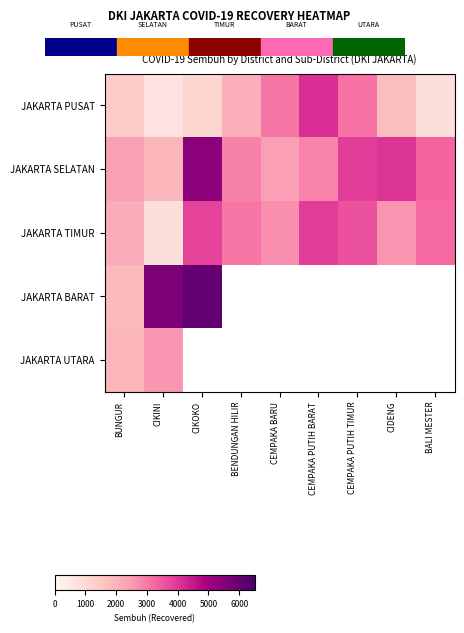

At which category does the chart reach its minimum across all series?

CIKINI